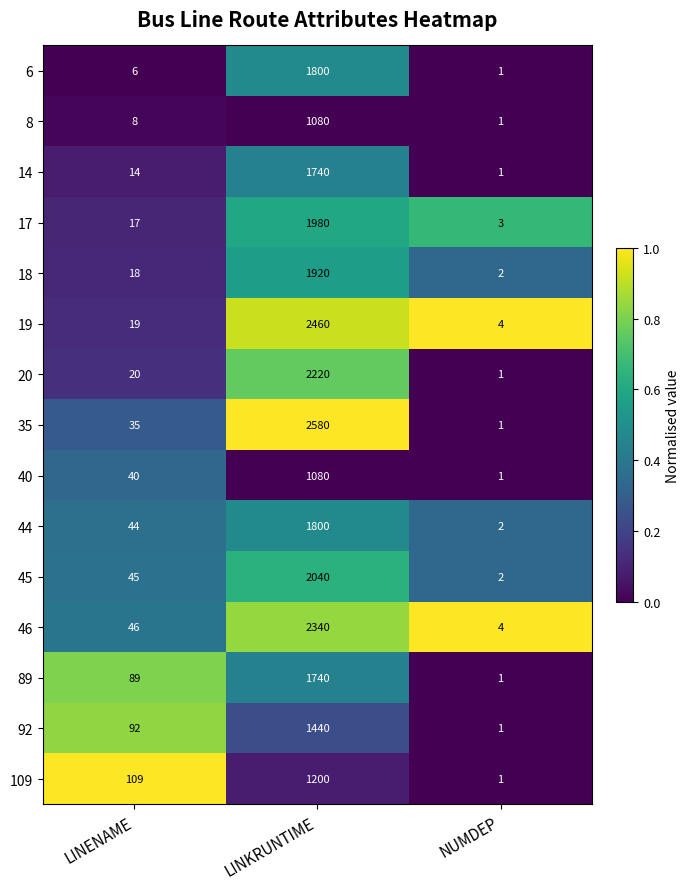

Is the value of 109 at LINKRUNTIME greater than the value of 6 at LINKRUNTIME?

No